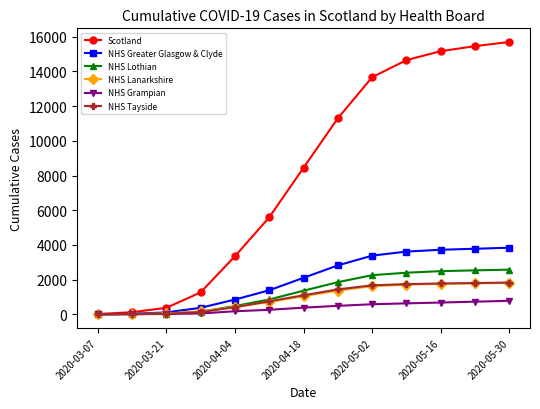

Does the chart have visible grid lines?

No